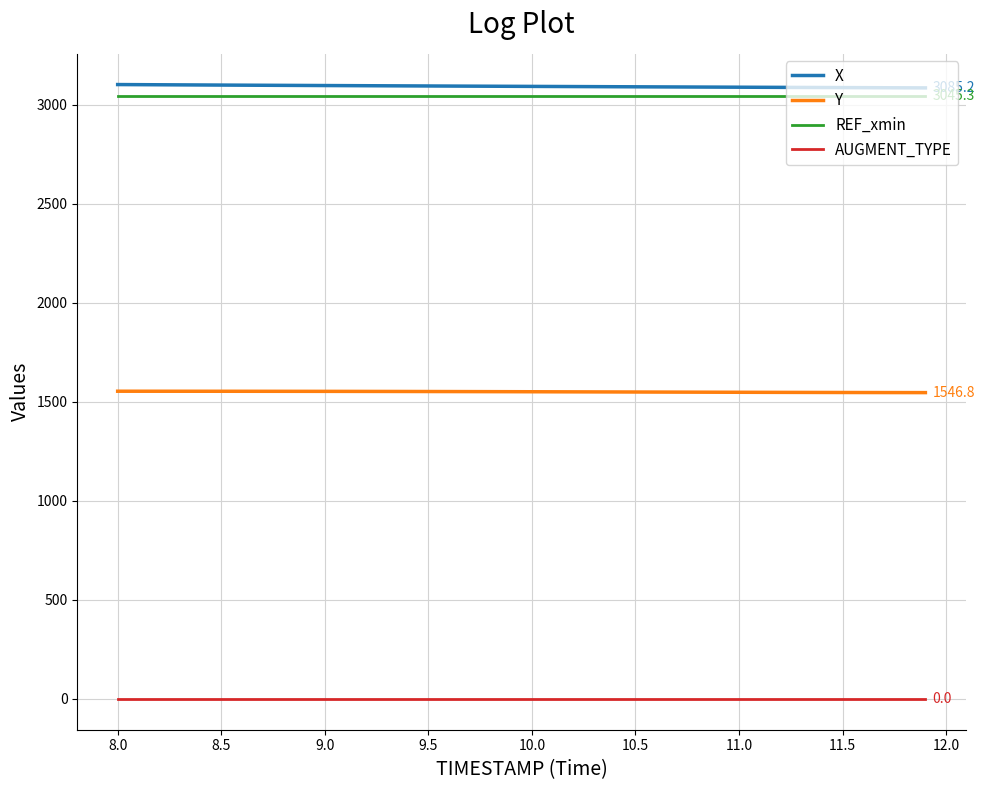

Is this an area chart (filled region under the line)?

No